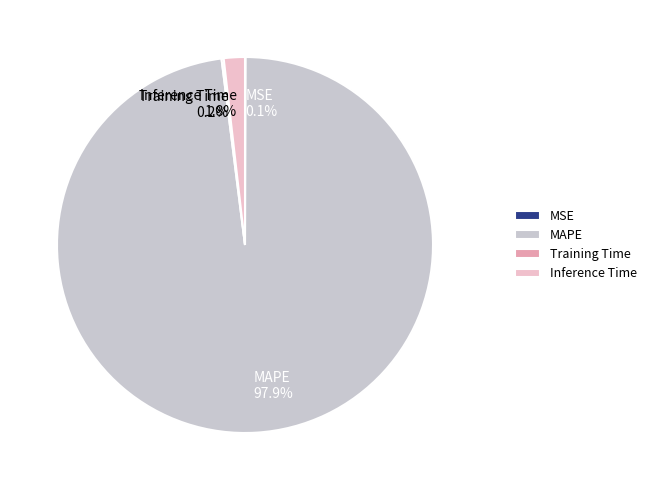

Combined, do Inference Time and MAPE account for over 50%?

Yes